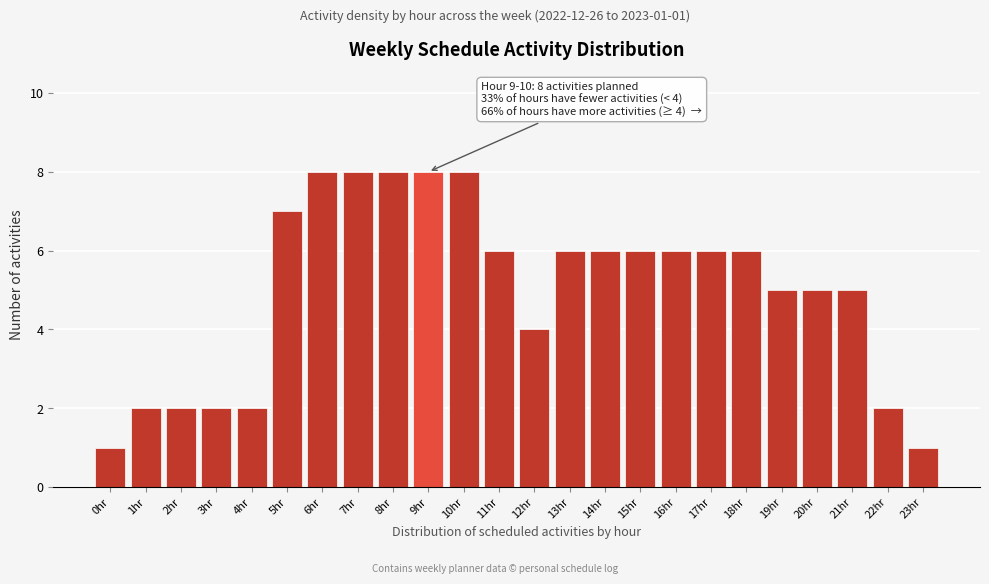

Reading left to right, extract all data points from this chart.

1	2	2	2	2	7	8	8	8	8	8	6	4	6	6	6	6	6	6	5	5	5	2	1